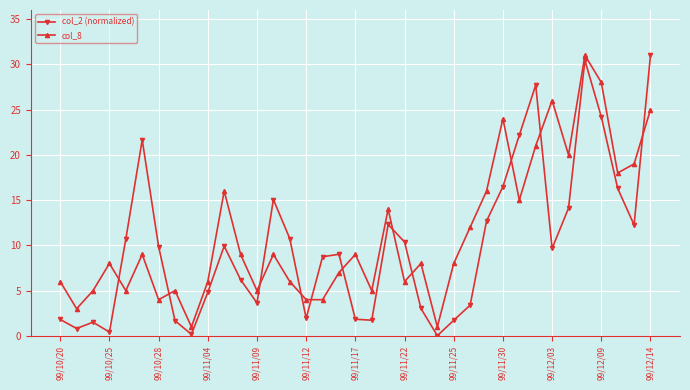

True or false: col_2 (normalized) has more than 2 interior local peaks.

True